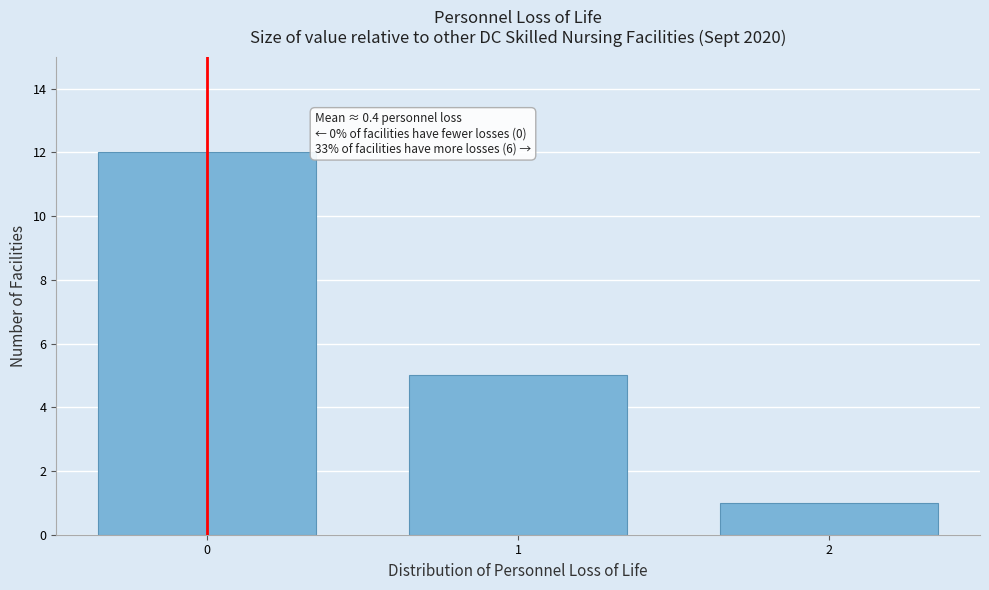

Reading left to right, list all the values displayed in this chart.

12	5	1